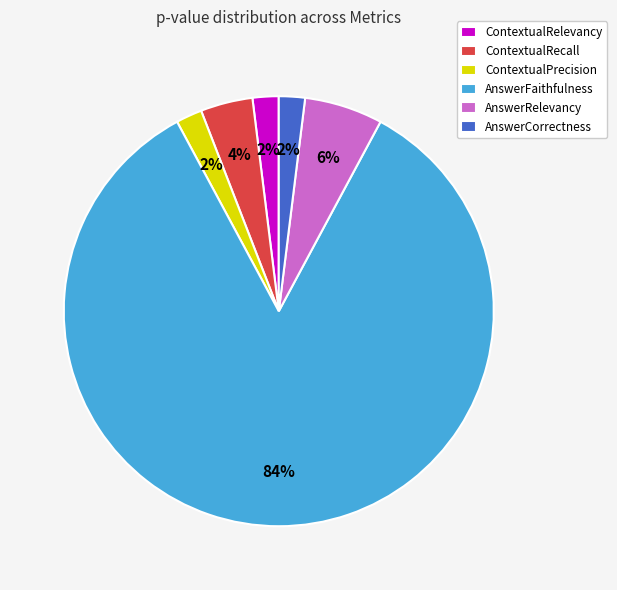

Is the sum of AnswerCorrectness and ContextualRelevancy greater than half?

No